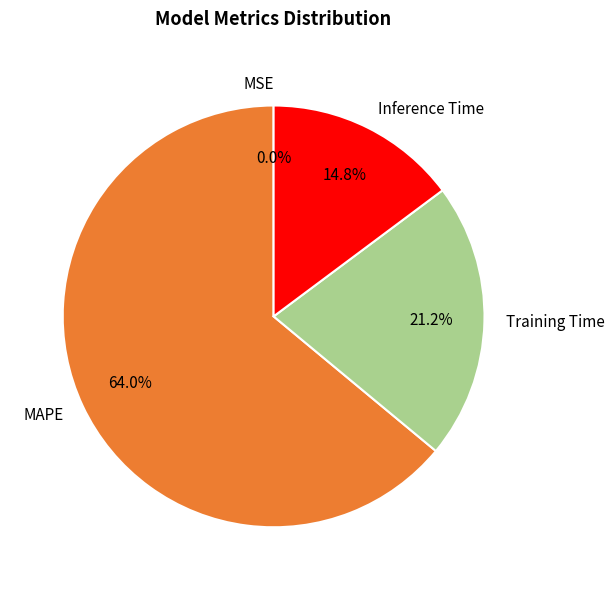

To the nearest percent, what is the combined percentage of Inference Time and MAPE?

79%